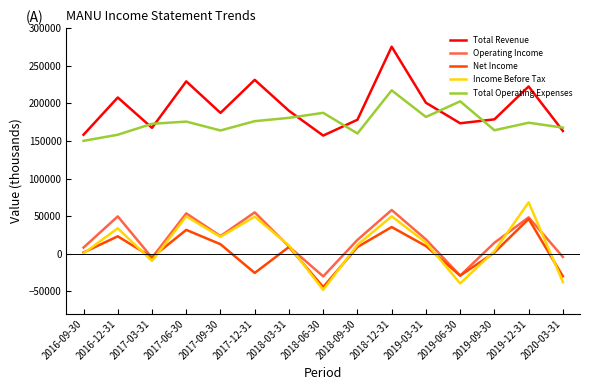

What is the greatest value displayed?

275500